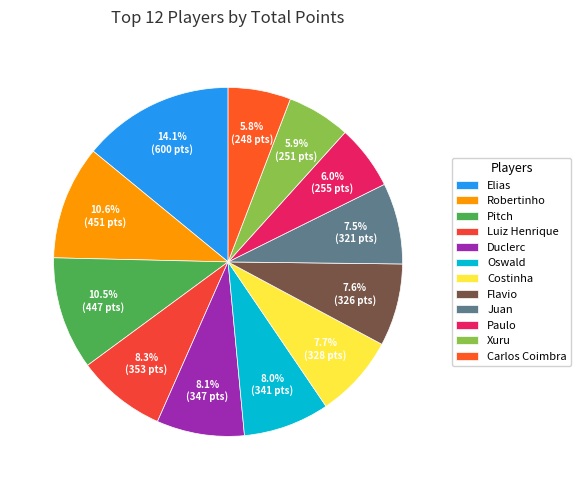

The Oswald slice represents 8% of the pie. True or false?

True